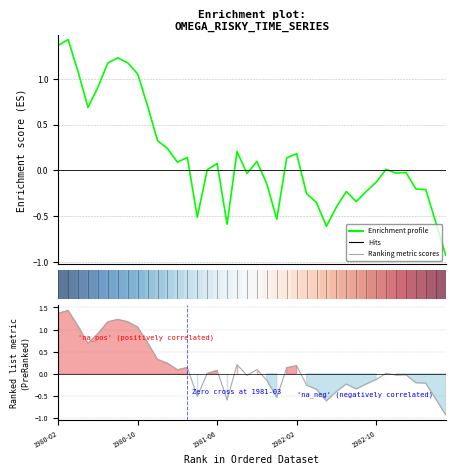

How many data points in Enrichment profile are less than 0?

19